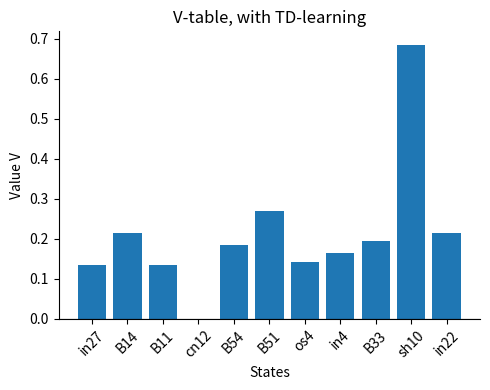

What is the sum of the values at B14 and B54?

0.4